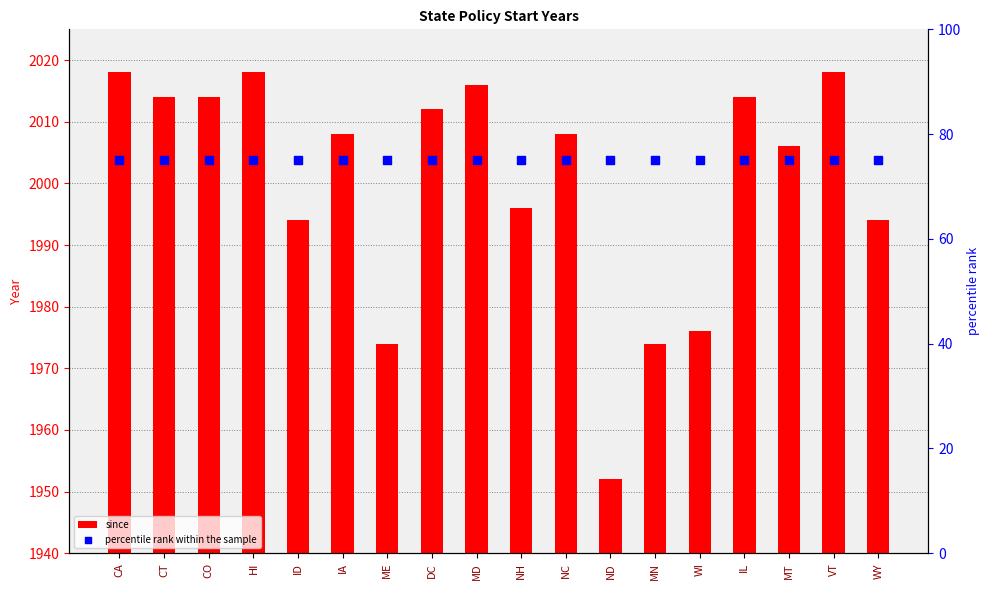

At how many categories does at least one series exceed 776?

18